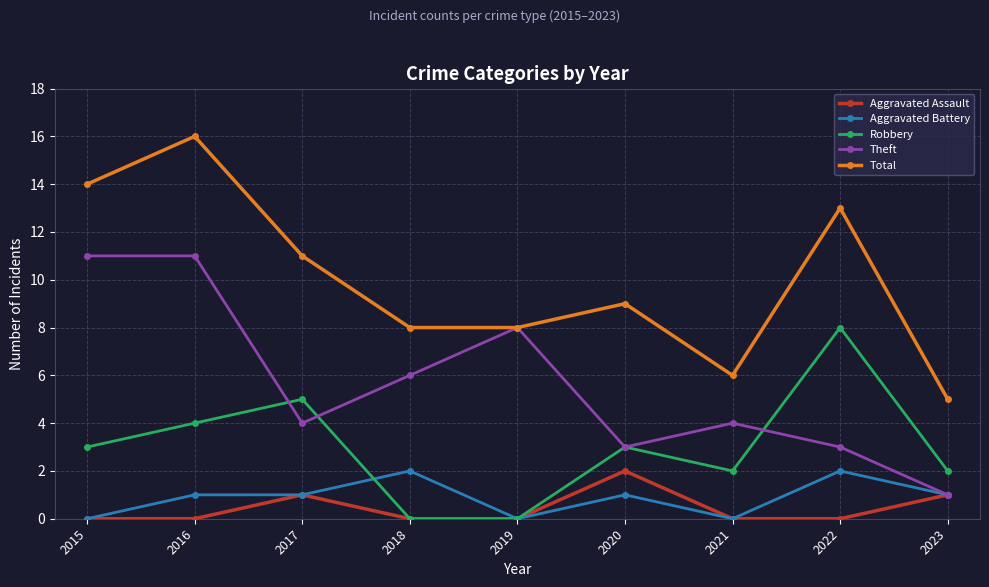

What is the difference between the highest and lowest values at 2020?

8